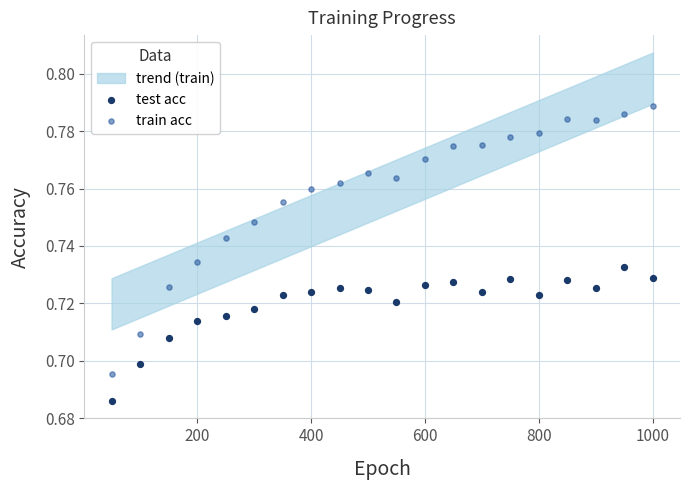

Which series has the widest spread of Y values?

train acc